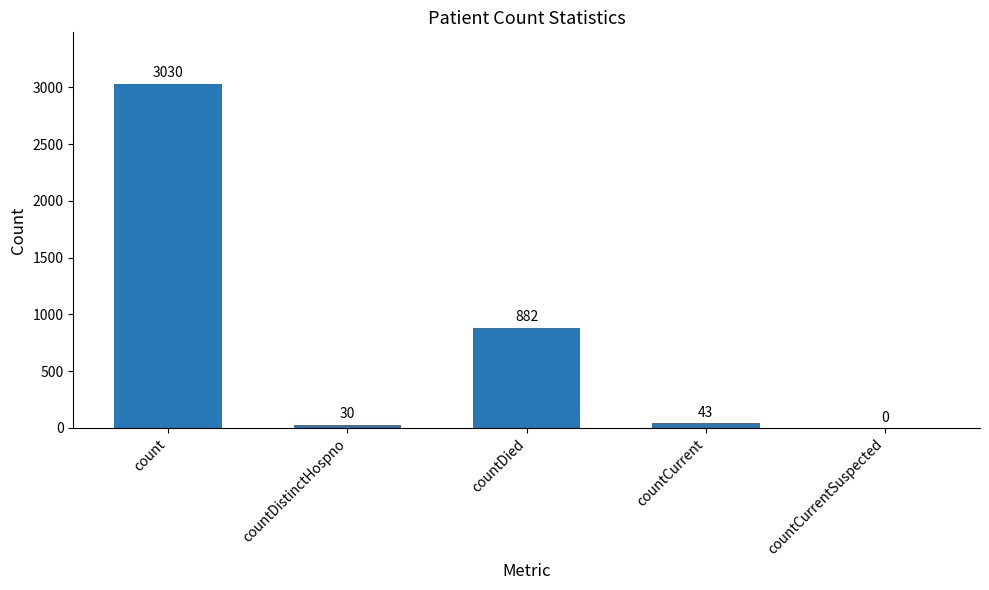

Approximately how many times larger is the value at count compared to countCurrent?

70.5